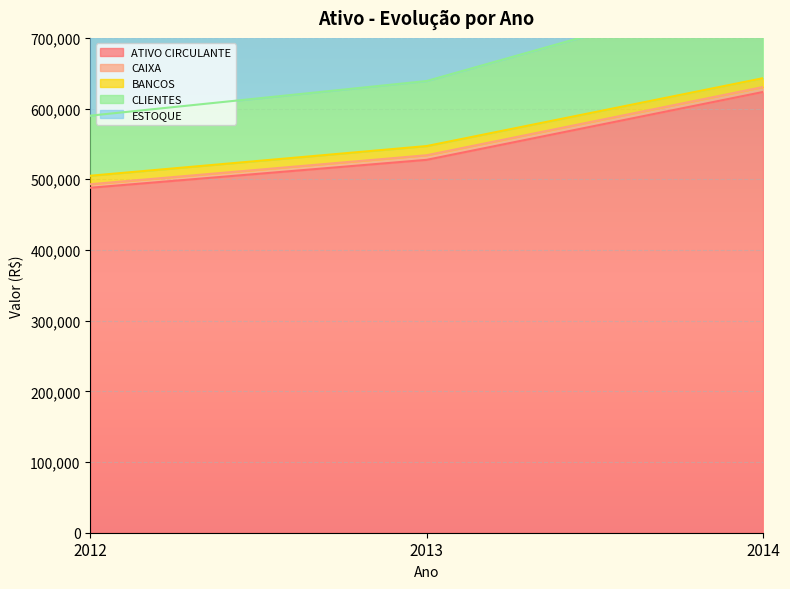

Where is CLIENTES nearest to the value 107500?

2013